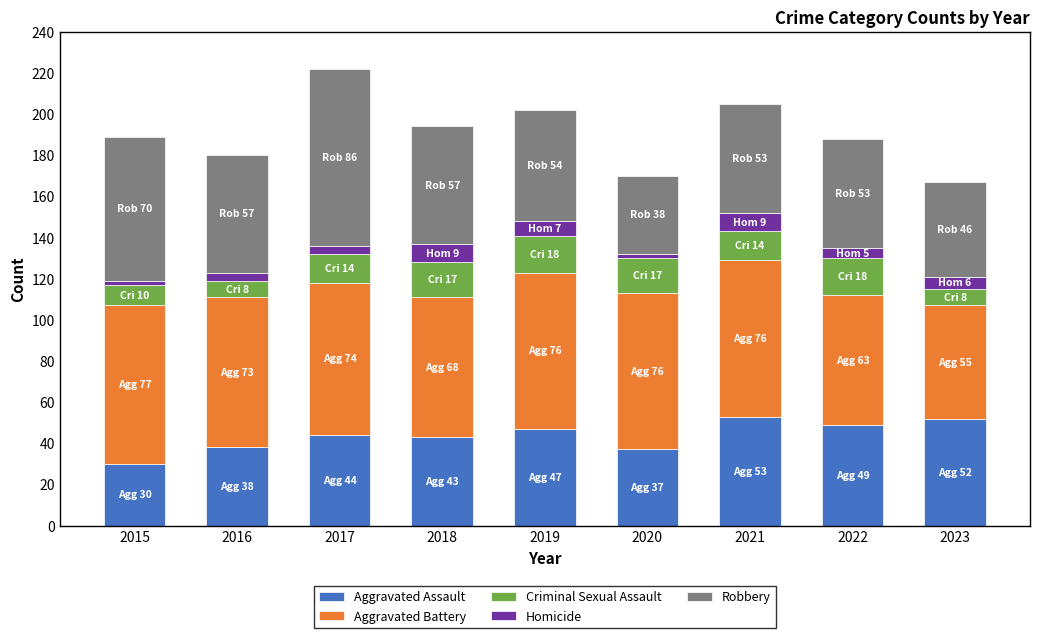

What is the total value across all series at 2023?

167